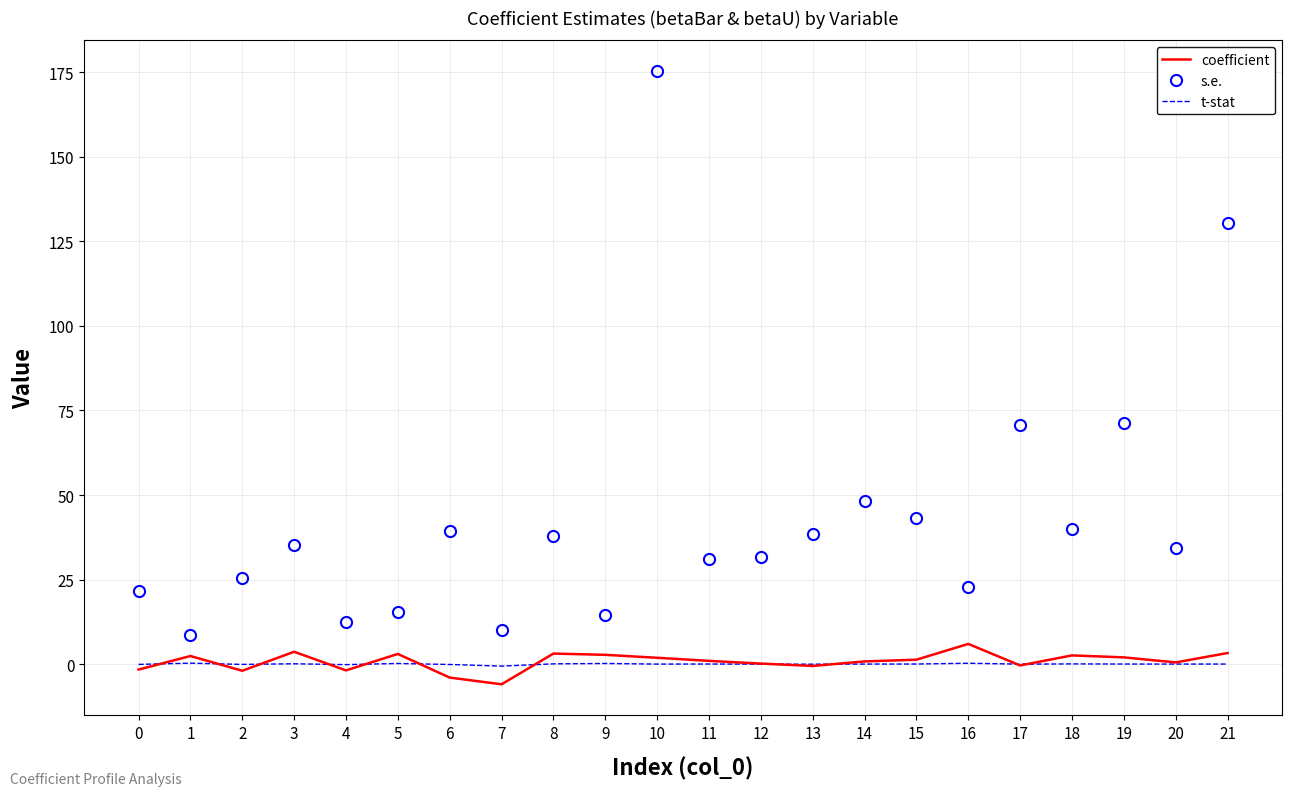

What is the difference between the t-stat values at 4 and 3?

0.3